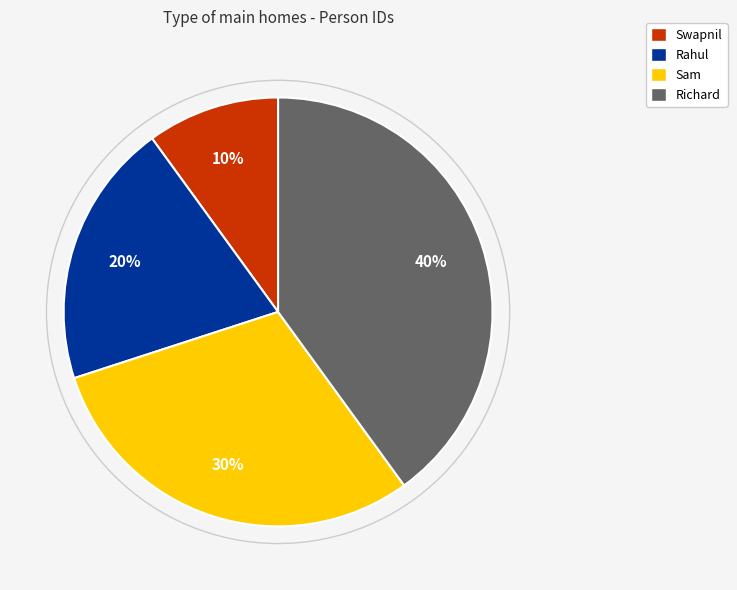

The Richard slice represents 30% of the pie. True or false?

False